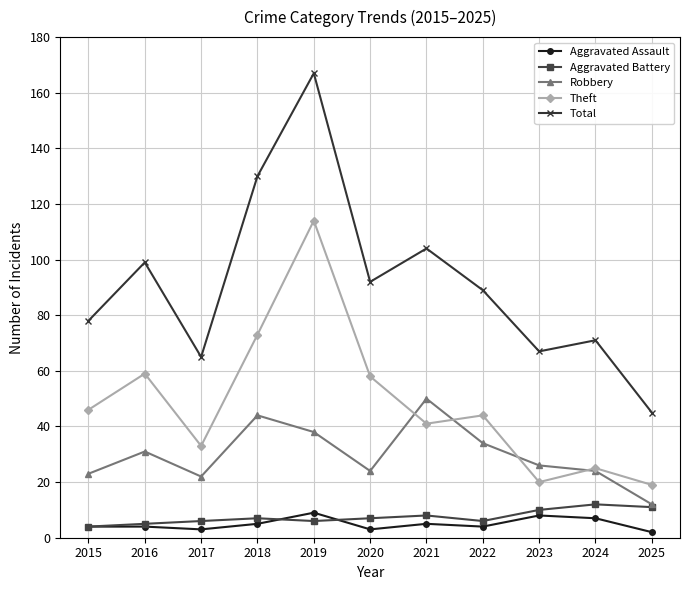

How many lines are shown in the chart?

5